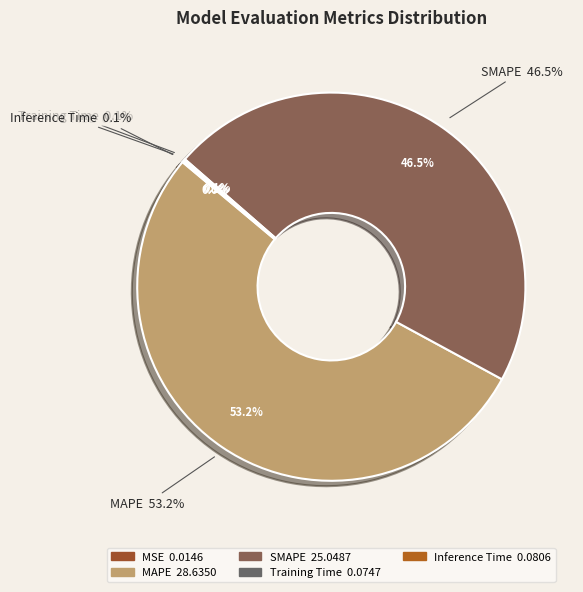

Does MSE represent more than half of the total?

No